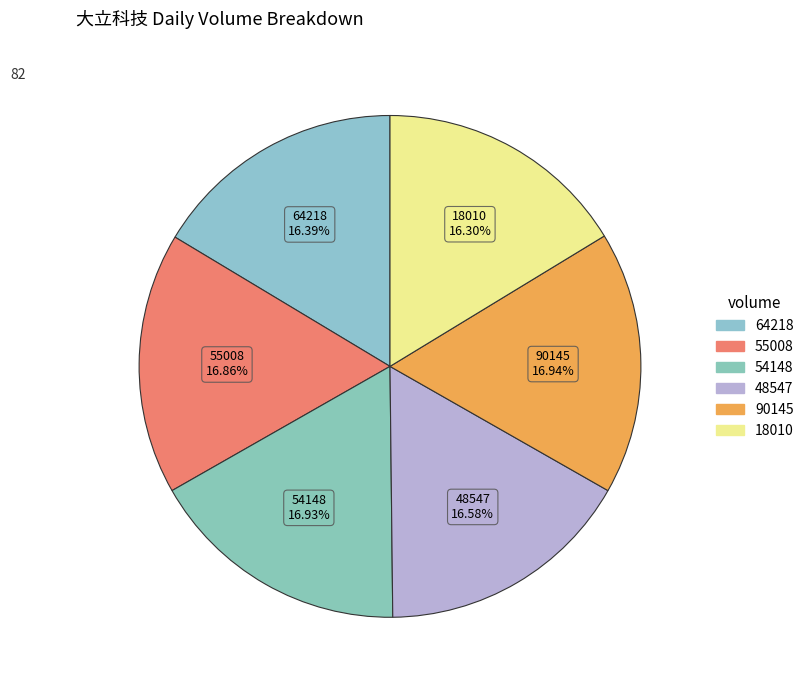

Is there a majority slice in this chart?

No